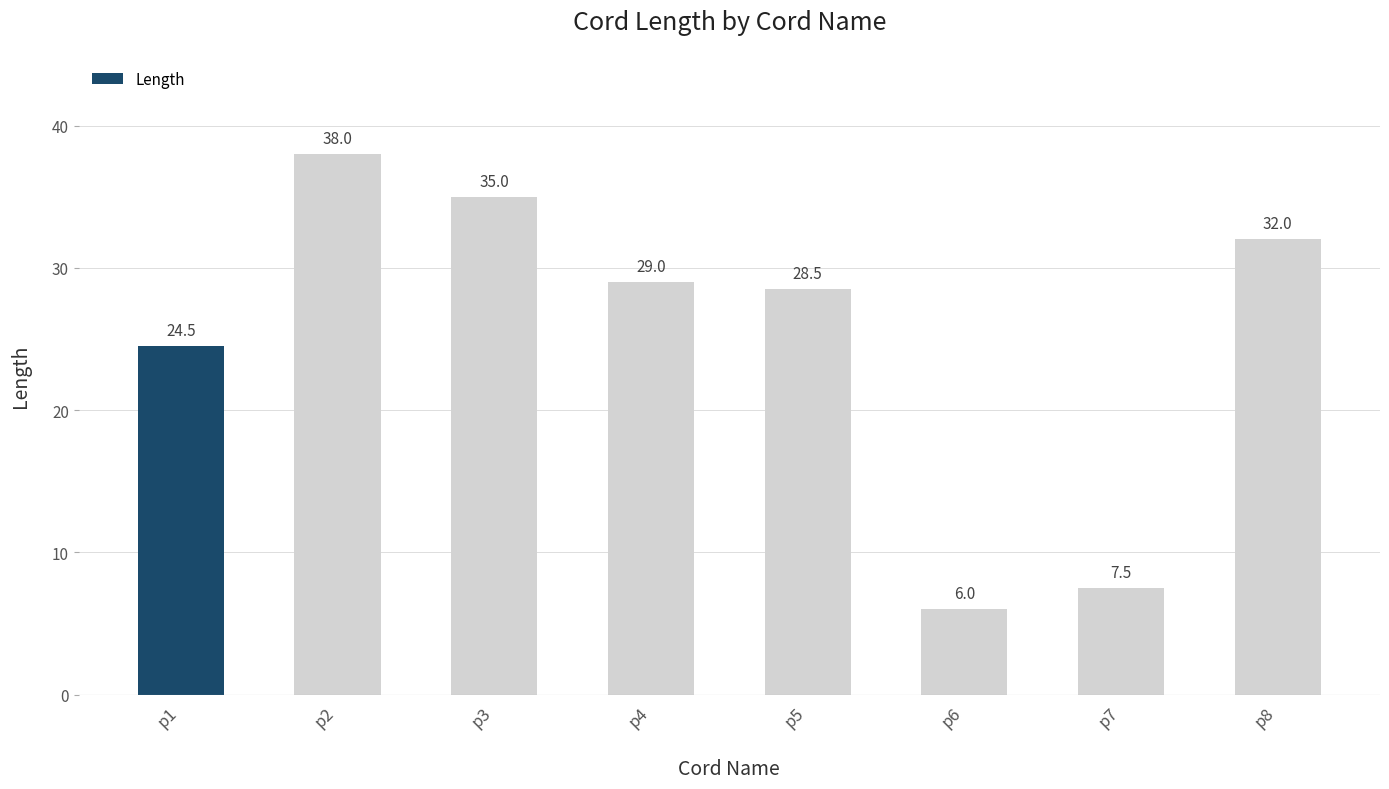

What is the change in value from p3 to p7?

-27.5